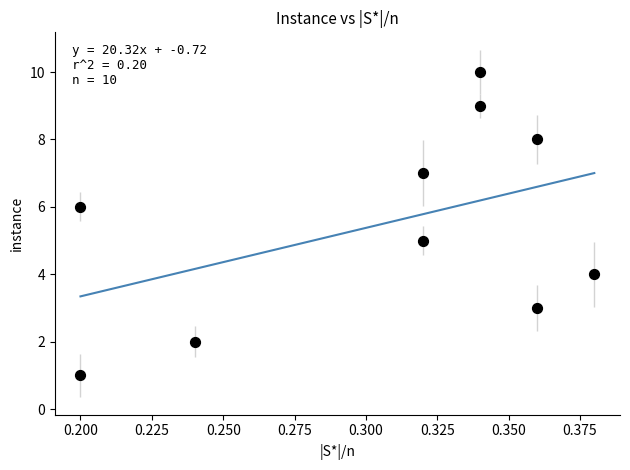

What is the range of Y values (max minus min)?

9